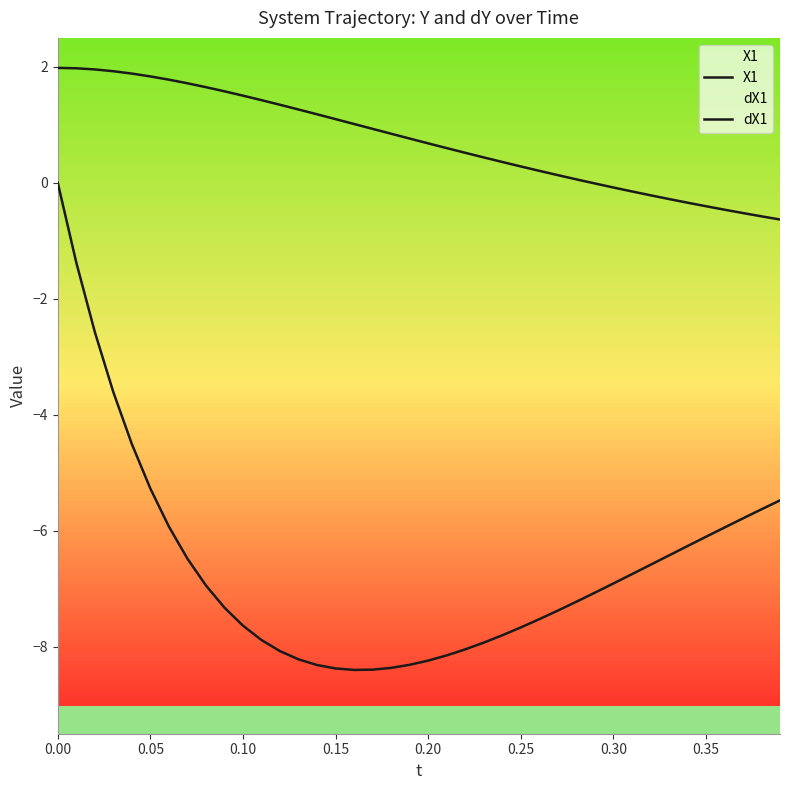

Does the chart have visible grid lines?

No